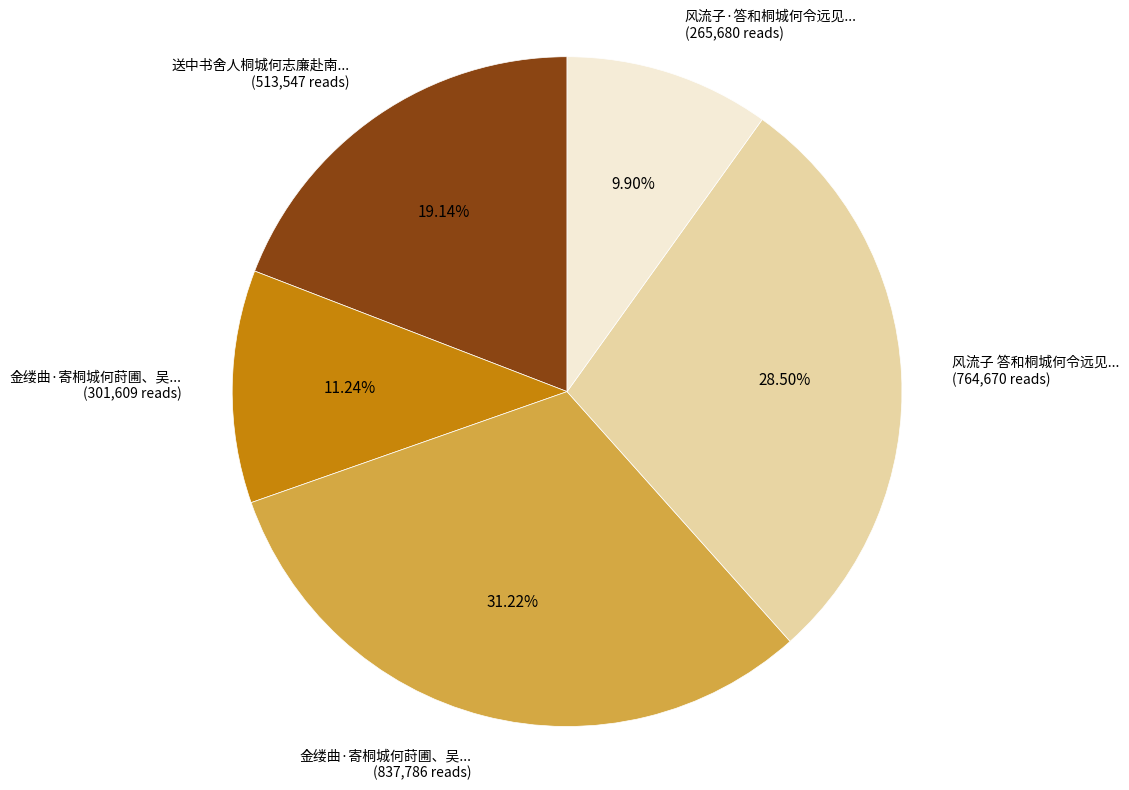

Combined, do 风流子·答和桐城何令远见... (265,680 reads) and 送中书舍人桐城何志廉赴南... (513,547 reads) account for over 50%?

No